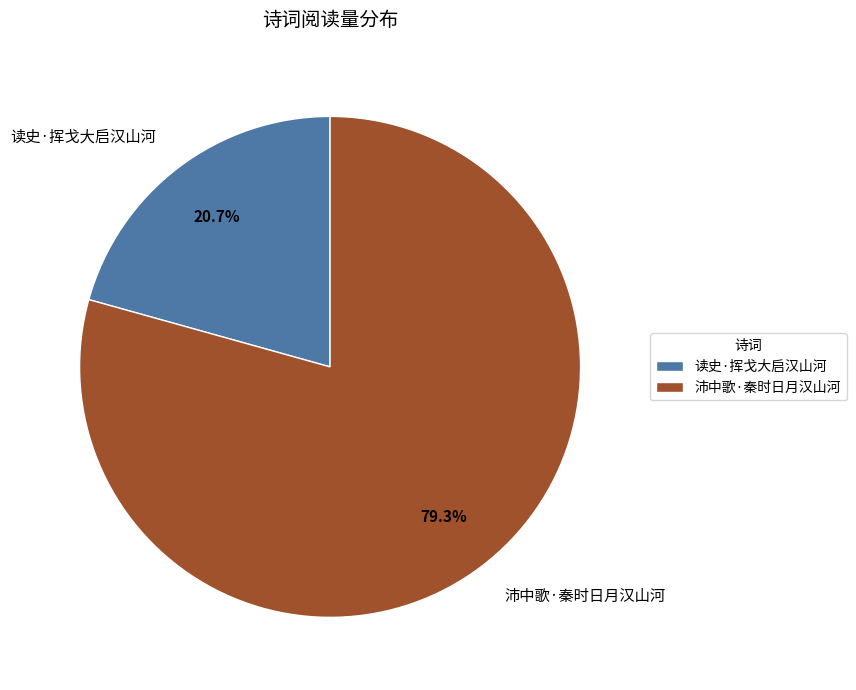

Is there any slice that represents more than half of the pie?

Yes